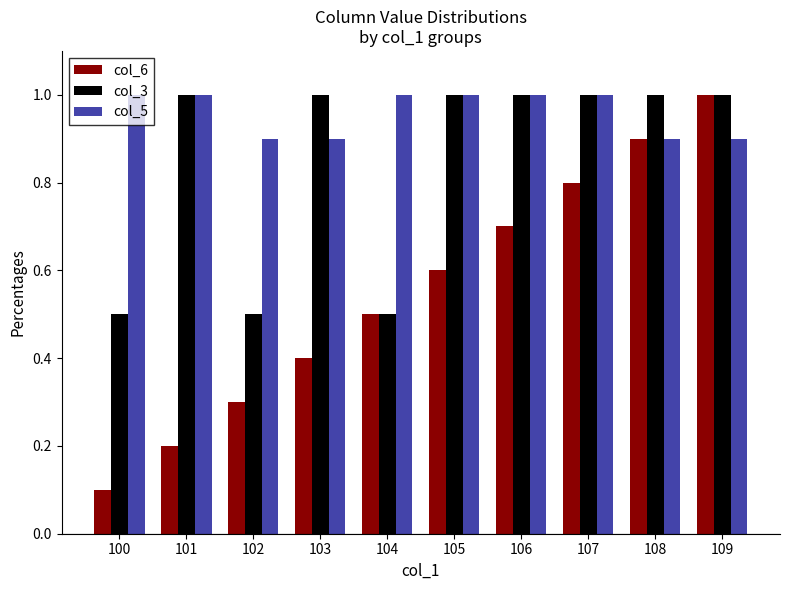

Is it true that col_6 equals 0.1 at 106?

False